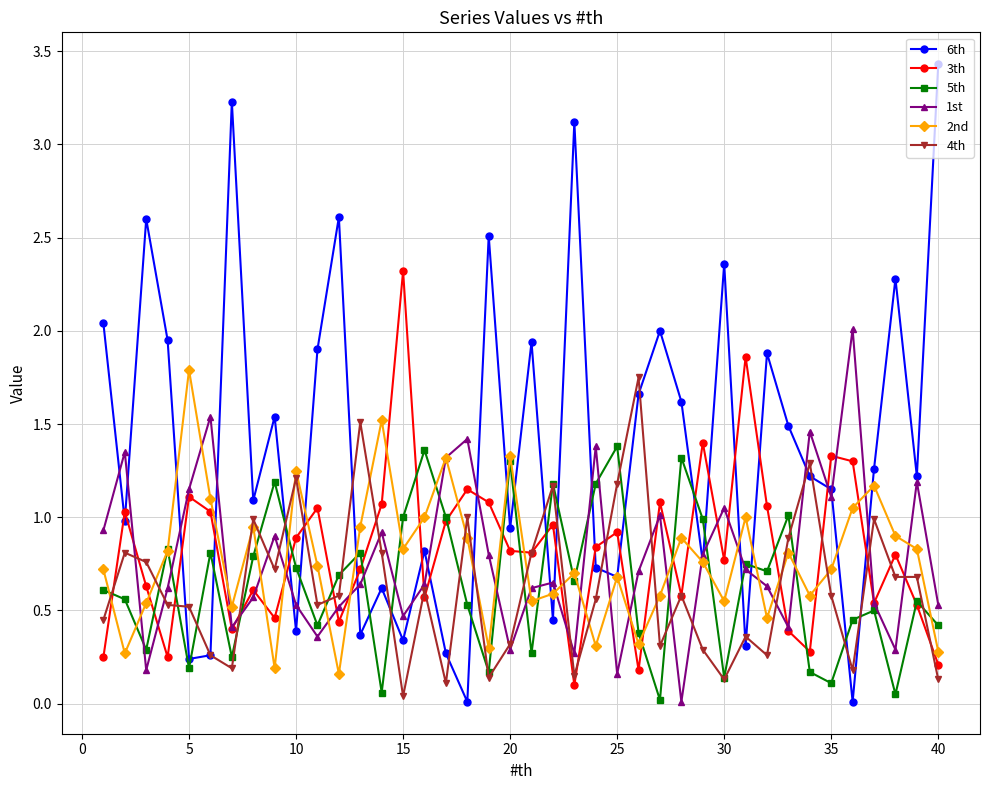

Which series has the largest total across all categories?

6th